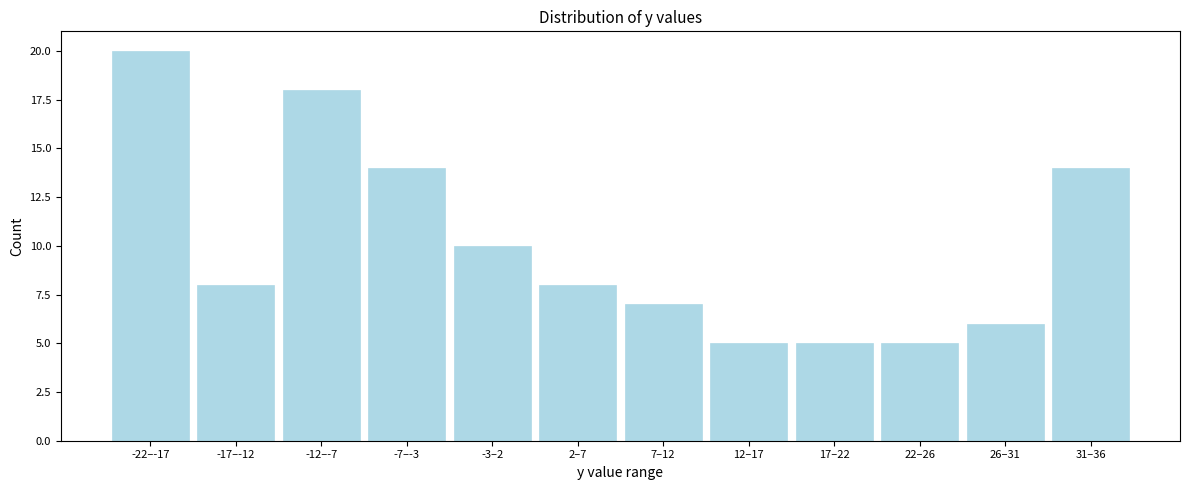

Reading right to left, what are all the values shown in this chart?

31–36=14	26–31=6	22–26=5	17–22=5	12–17=5	7–12=7	2–7=8	-3–2=10	-7–-3=14	-12–-7=18	-17–-12=8	-22–-17=20